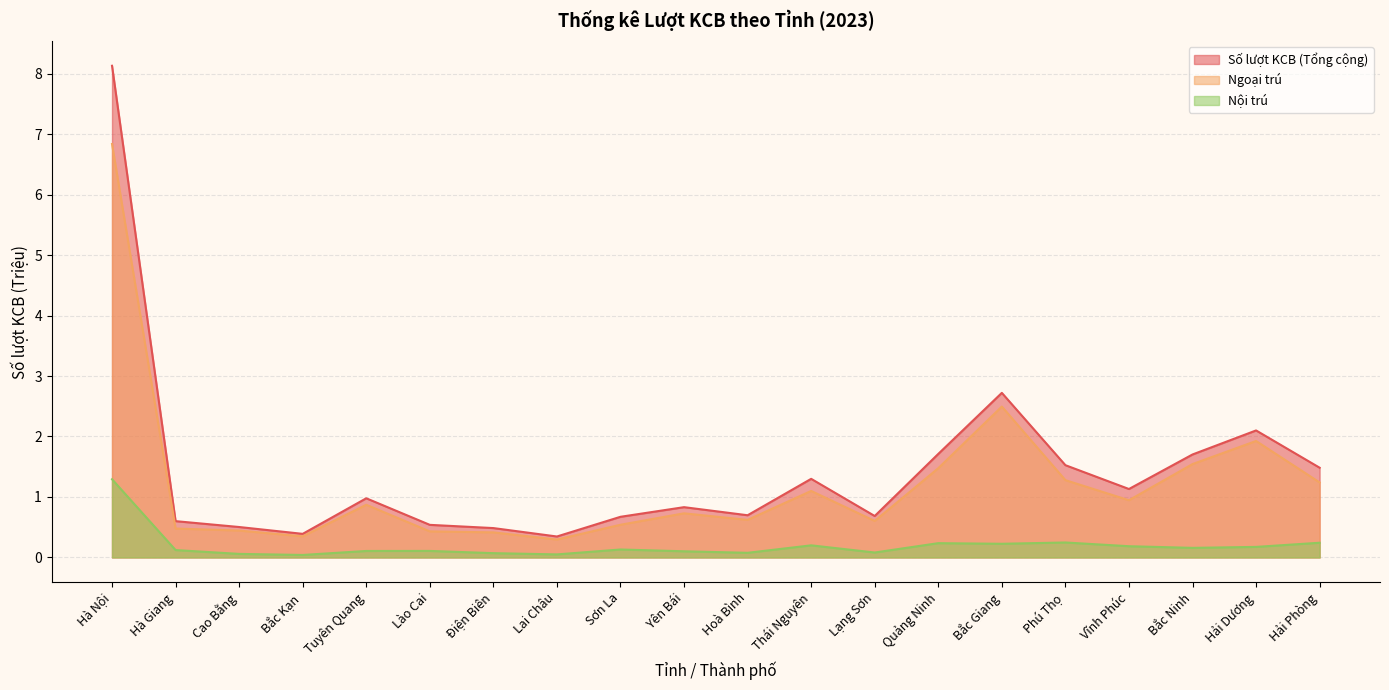

What is the label of the 13th point from the right?

Lai Châu